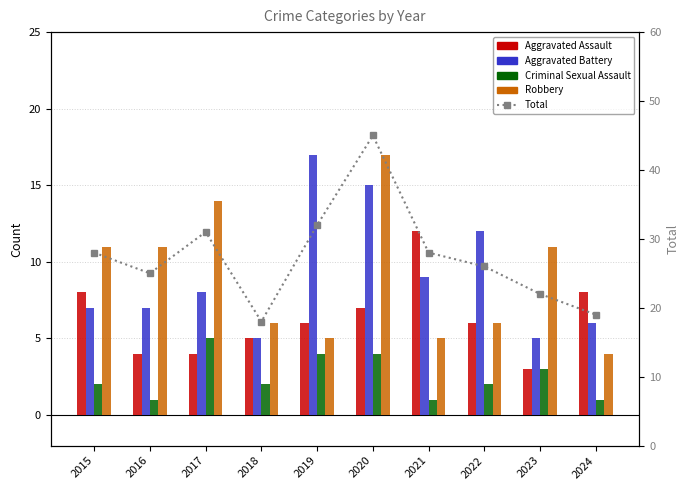

Reading left to right, list all the values displayed in this chart.

Aggravated Assault: 8	4	4	5	6	7	12	6	3	8
Aggravated Battery: 7	7	8	5	17	15	9	12	5	6
Criminal Sexual Assault: 2	1	5	2	4	4	1	2	3	1
Robbery: 11	11	14	6	5	17	5	6	11	4
Total: 28	25	31	18	32	45	28	26	22	19